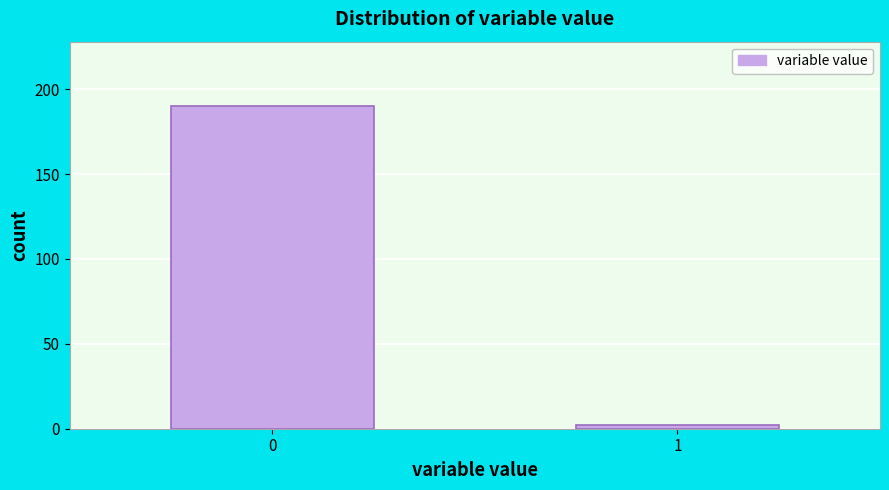

Reading left to right, what are all the values shown in this chart?

190	2